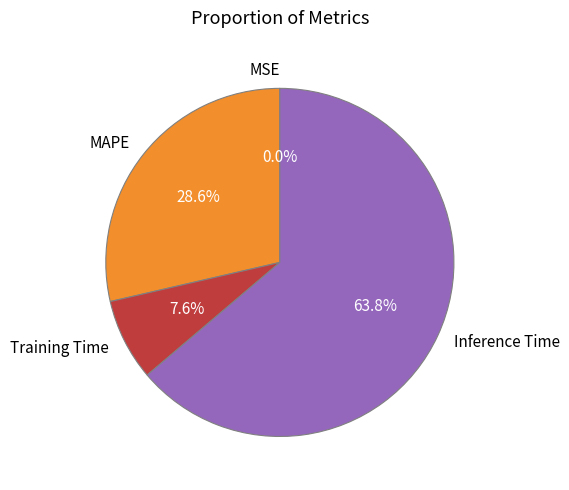

To the nearest percent, what percentage of the pie is MAPE?

29%